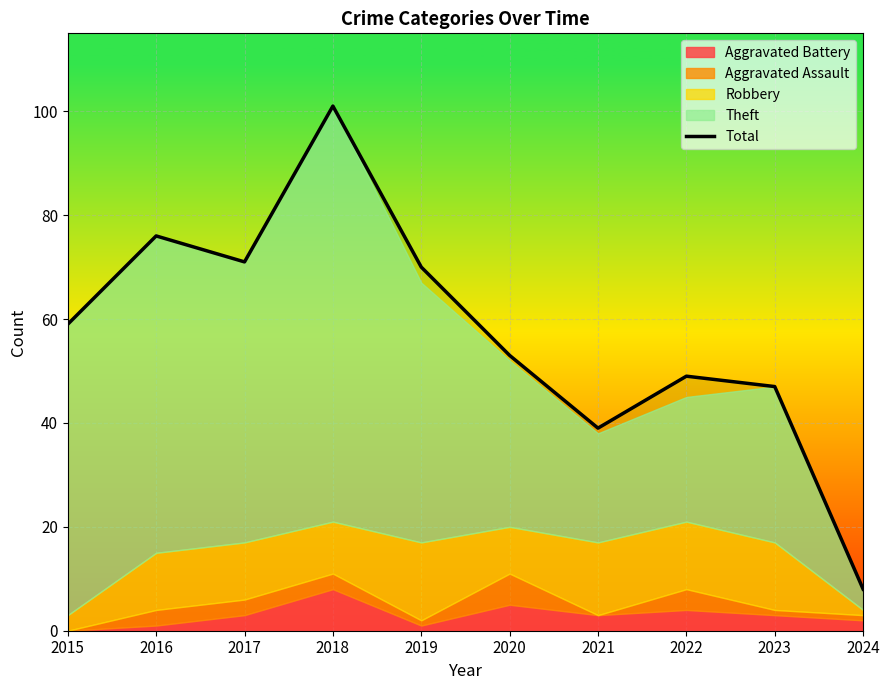

Which label corresponds to the smallest value in the chart?

2024